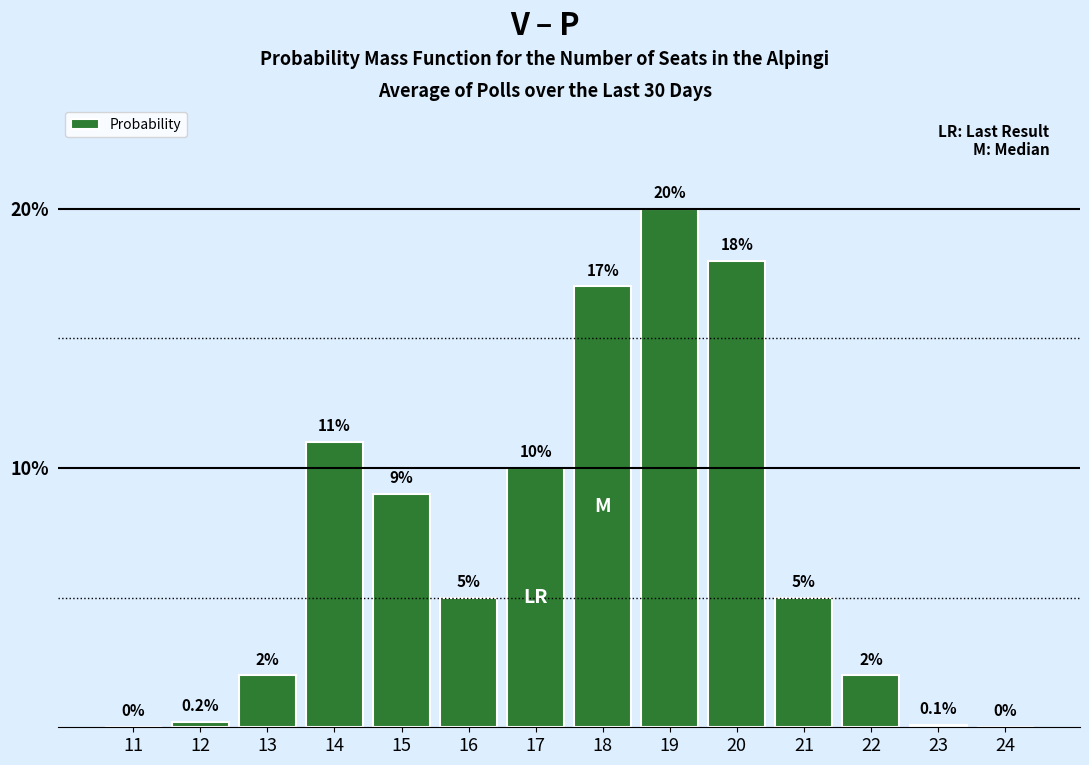

Reading left to right, extract all data points from this chart.

11=0.0	12=0.2	13=2.0	14=11.0	15=9.0	16=5.0	17=10.0	18=17.0	19=20.0	20=18.0	21=5.0	22=2.0	23=0.1	24=0.0